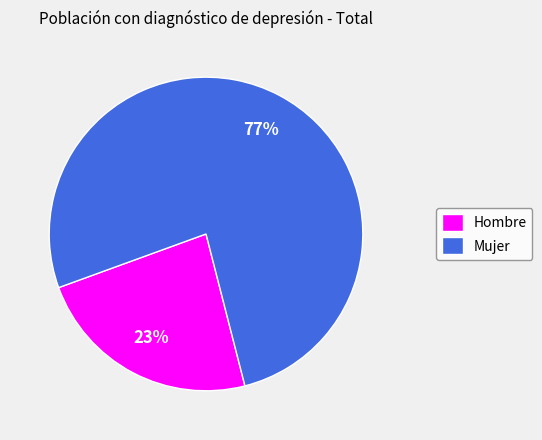

How many segments does this pie chart have?

2